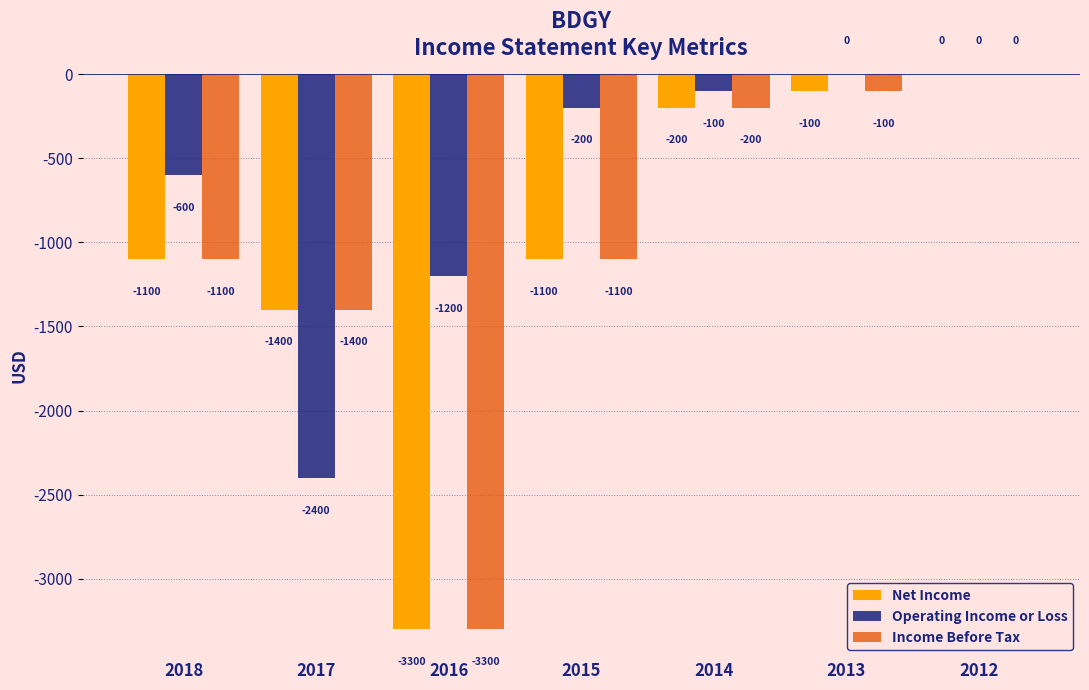

What is the sum of all Operating Income or Loss values?

-4500